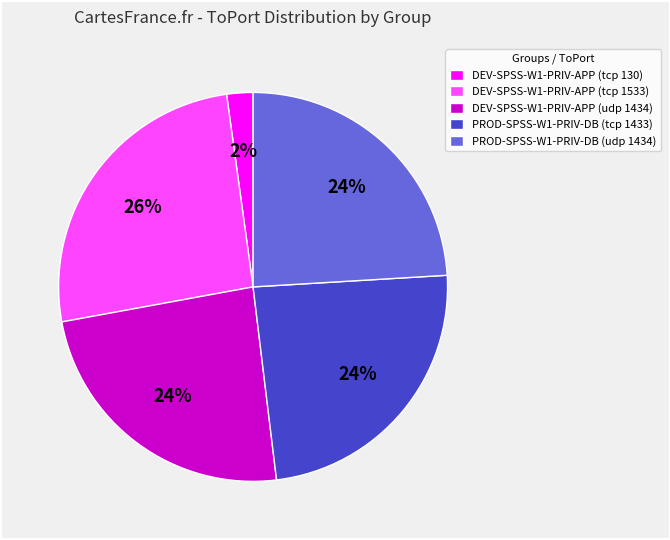

Do DEV-SPSS-W1-PRIV-APP (tcp 1533) and DEV-SPSS-W1-PRIV-APP (tcp 130) together represent more than half of the pie?

No